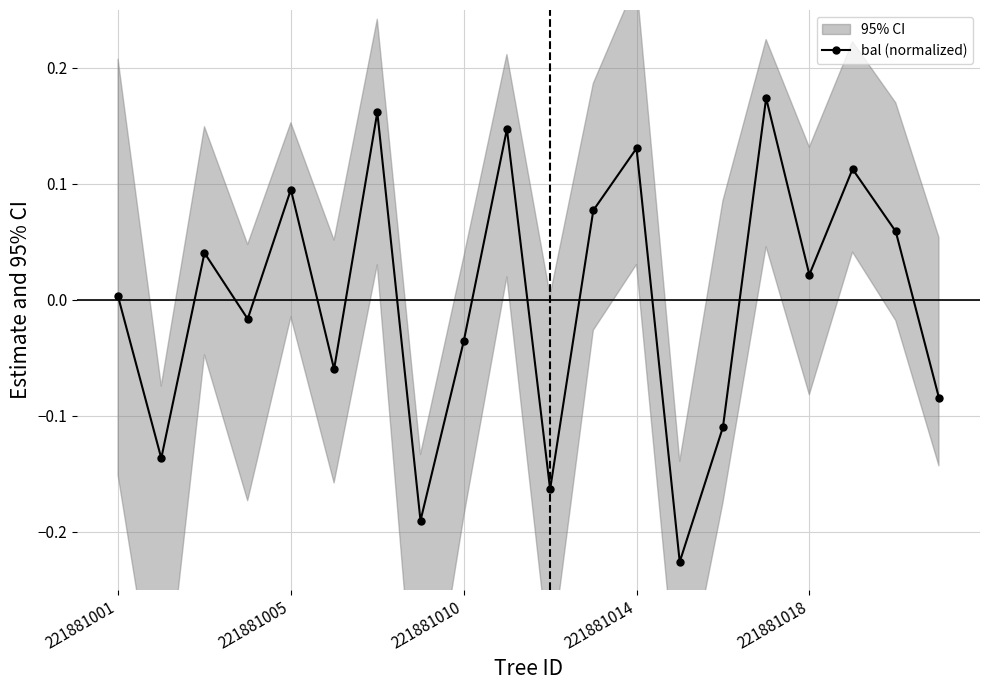

What is the difference between the second highest and minimum values?

0.4